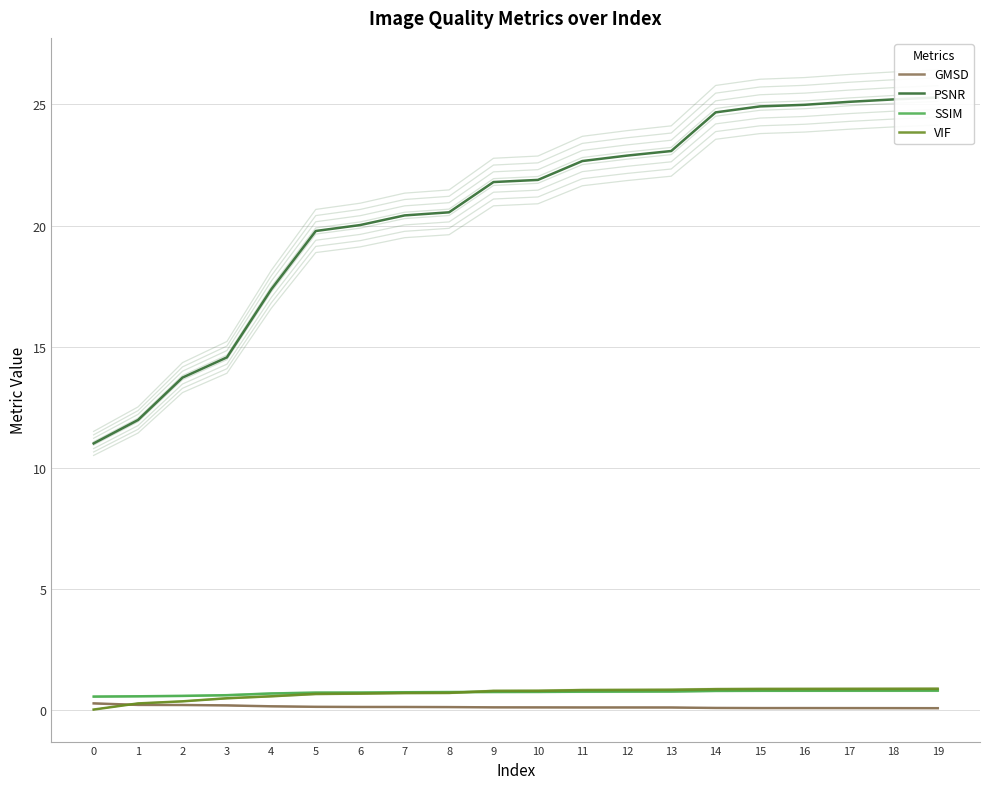

At which label does GMSD reach its minimum?

19